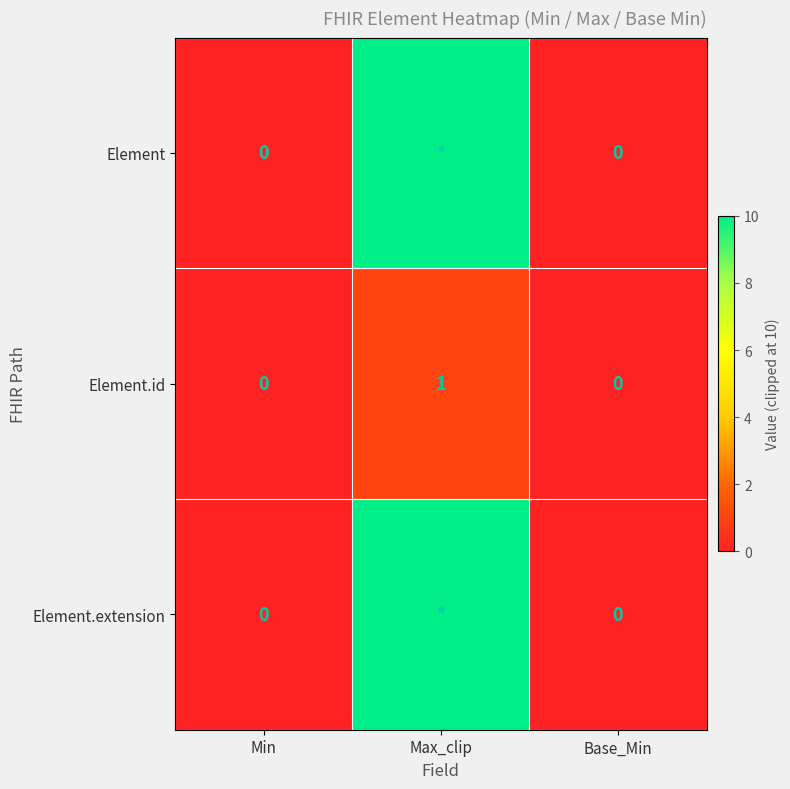

The value of Element.id at Max_clip is 1. True or false?

True